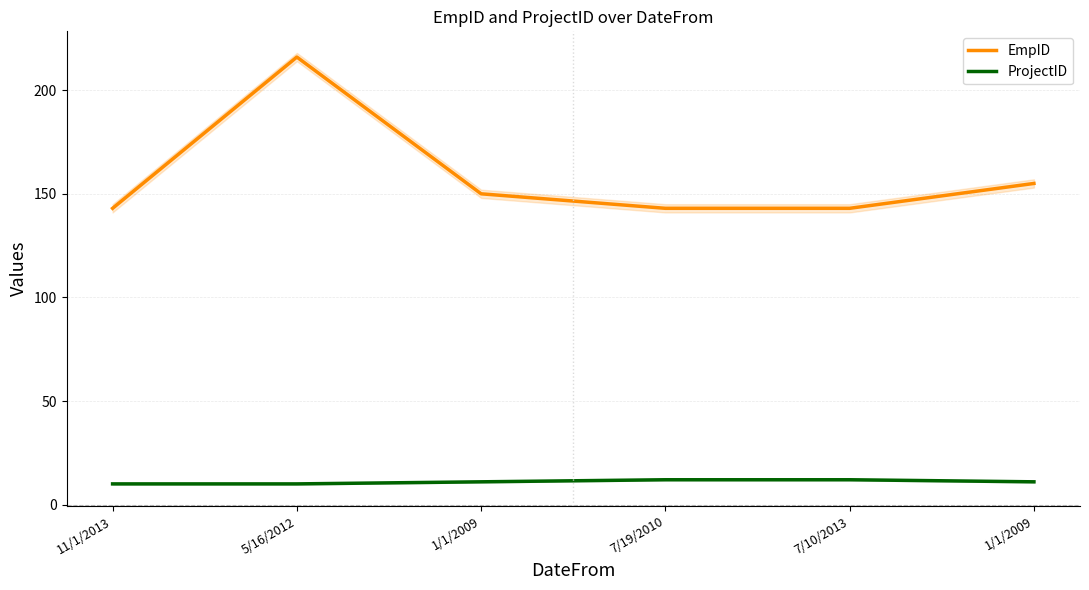

Between 5/16/2012 and 1/1/2009, which series saw the biggest shift?

EmpID